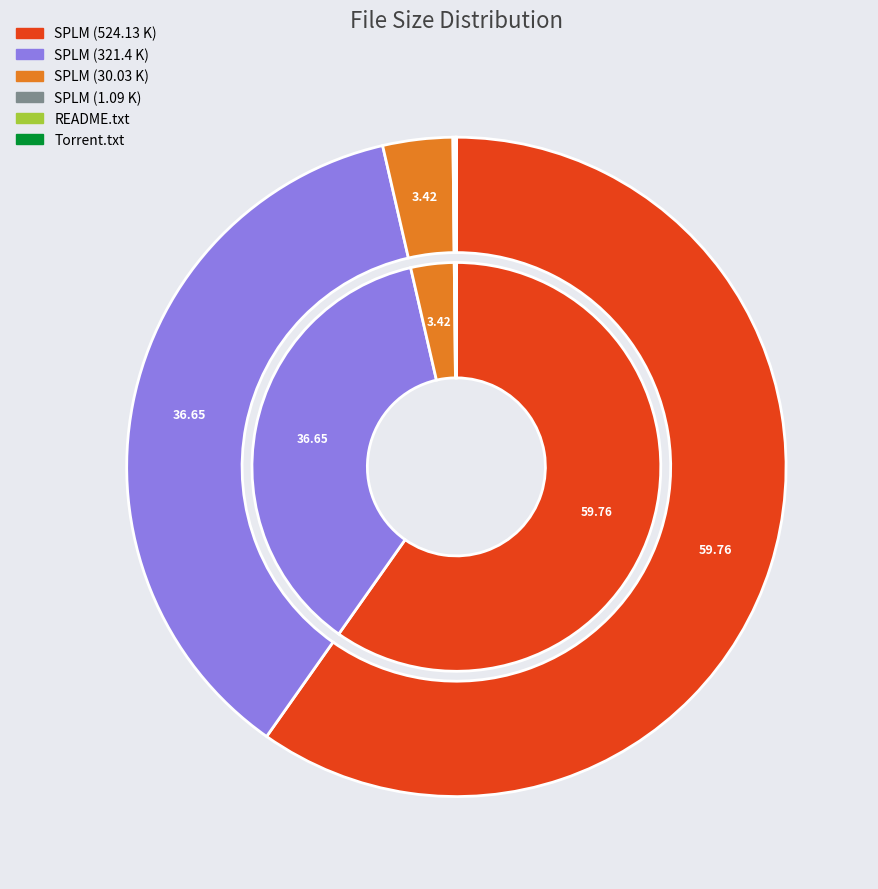

To the nearest percent, what percentage of the pie is Sacred and Profane Love Machine (321.4 K)?

37%